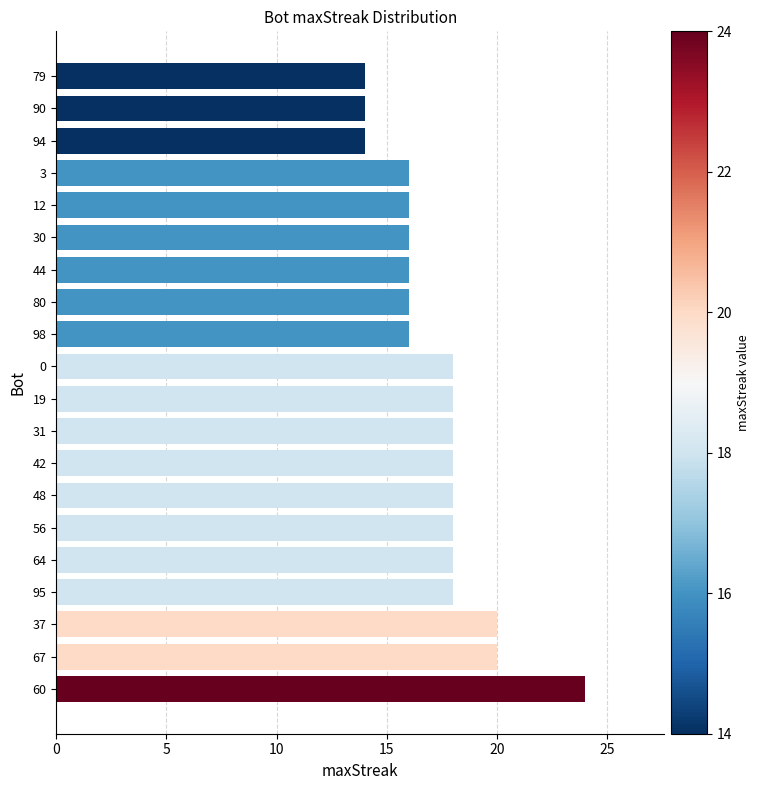

How many data points does each series have?

20